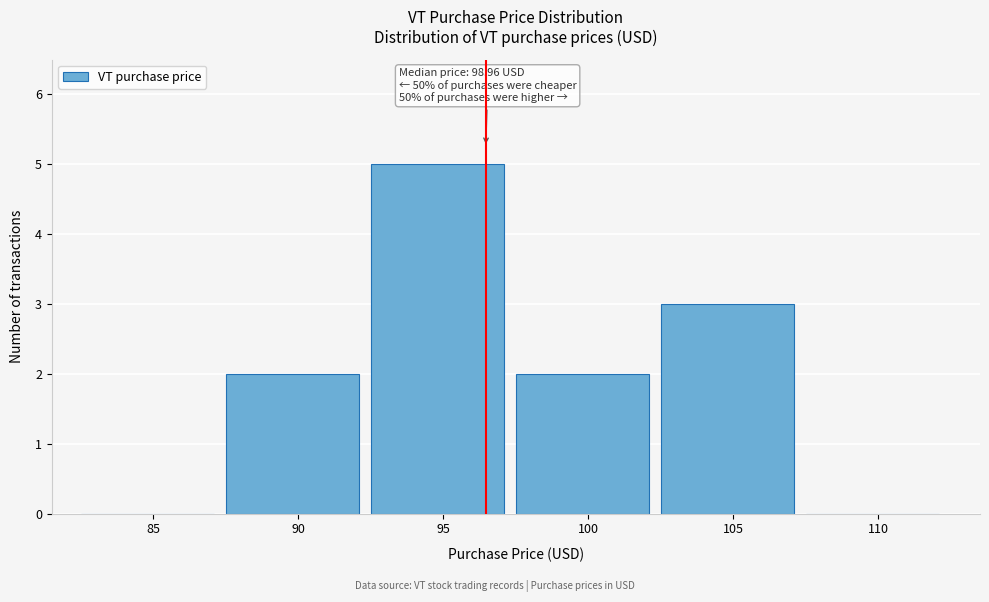

Between 95 and 85, which is larger?

95